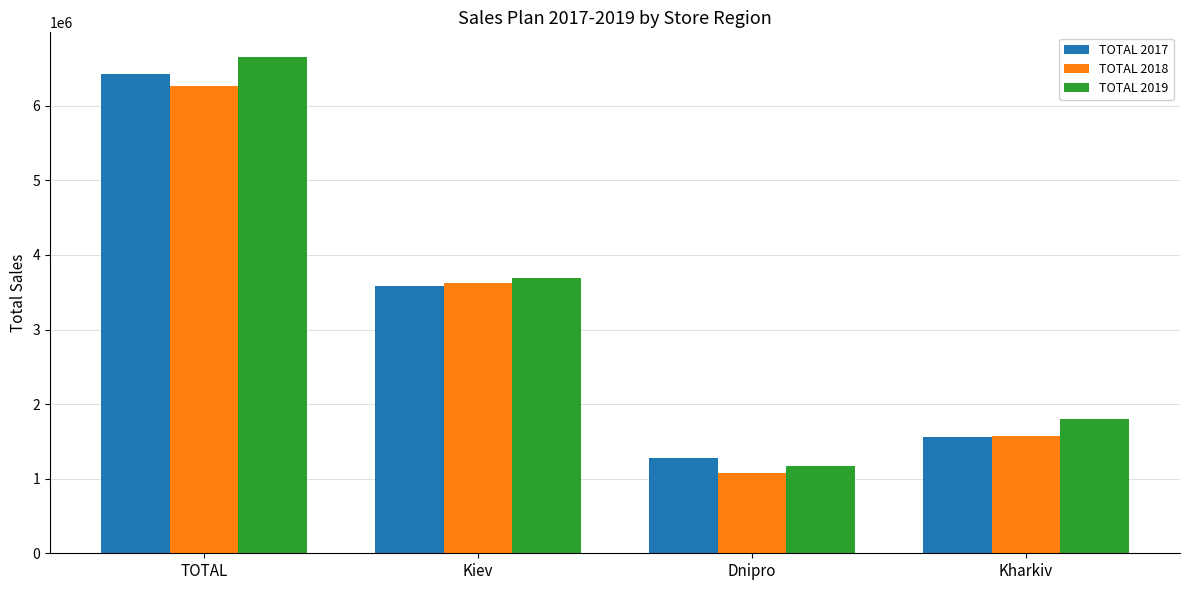

How many groups of bars are there?

4